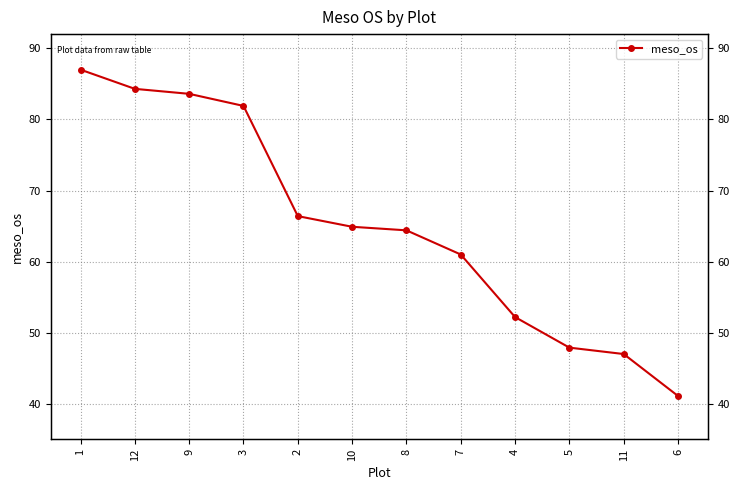

Reading left to right, transcribe all the data shown in this chart.

87.0	84.3	83.6	81.9	66.4	64.9	64.4	61.0	52.2	47.9	47.0	41.1